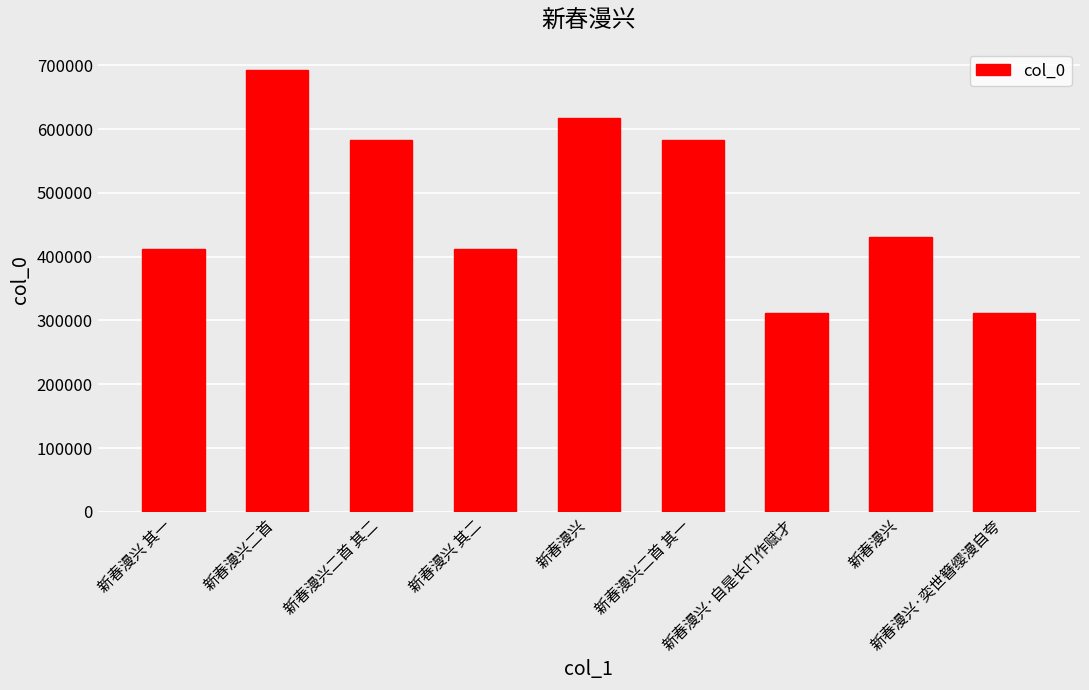

Approximately how many times larger is the value at 新春漫兴 其二 compared to 新春漫兴·奕世簪缨漫自夸?

1.3